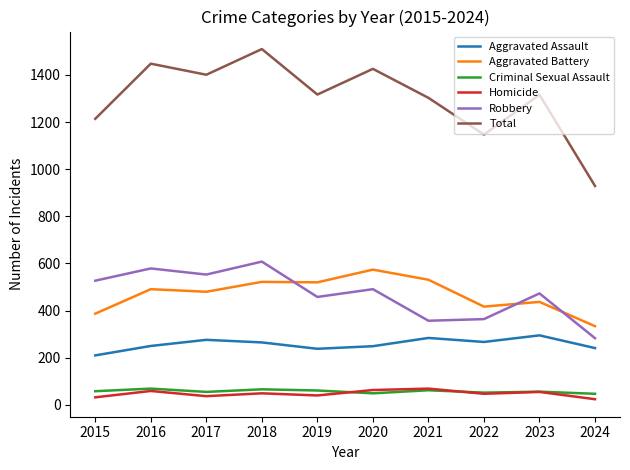

What is the sum of the Criminal Sexual Assault values at 2021 and 2017?

117